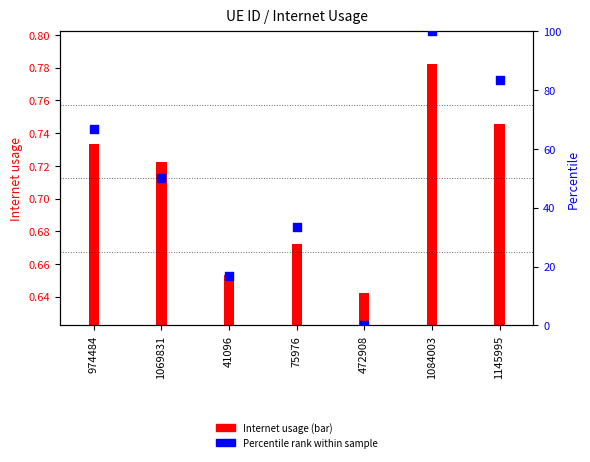

Which has a higher value, 1084003 or 1069831?

1084003